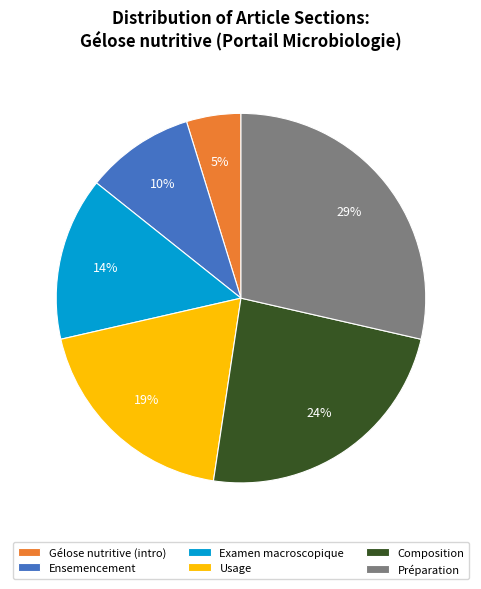

Rank the categories by value from highest to lowest.

Préparation, Composition, Usage, Examen macroscopique, Ensemencement, Gélose nutritive (intro)